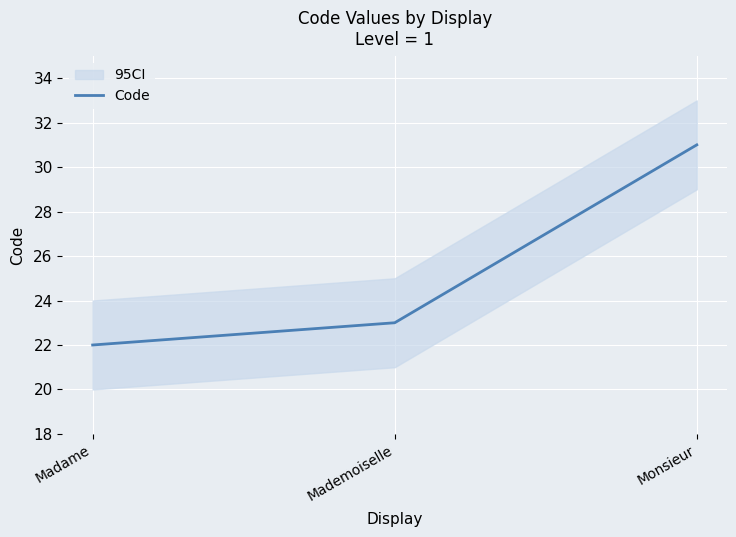

Reading left to right, list all the values displayed in this chart.

Madame=22	Mademoiselle=23	Monsieur=31